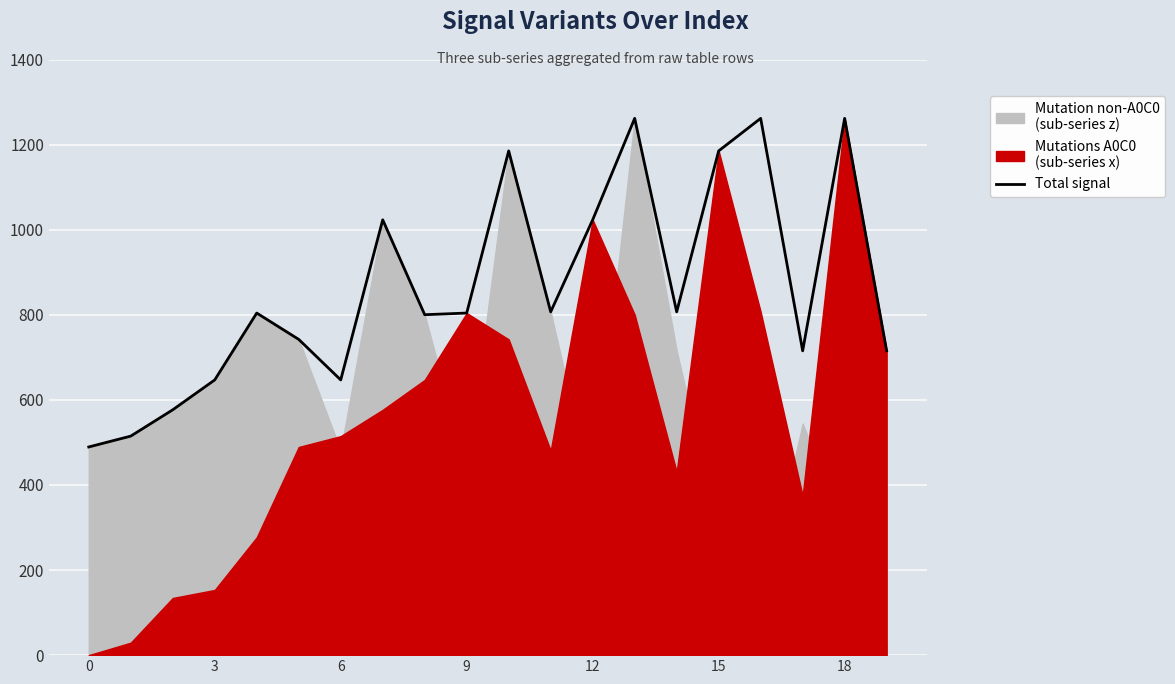

True or false: the data shows 1550.2 at 10.

False